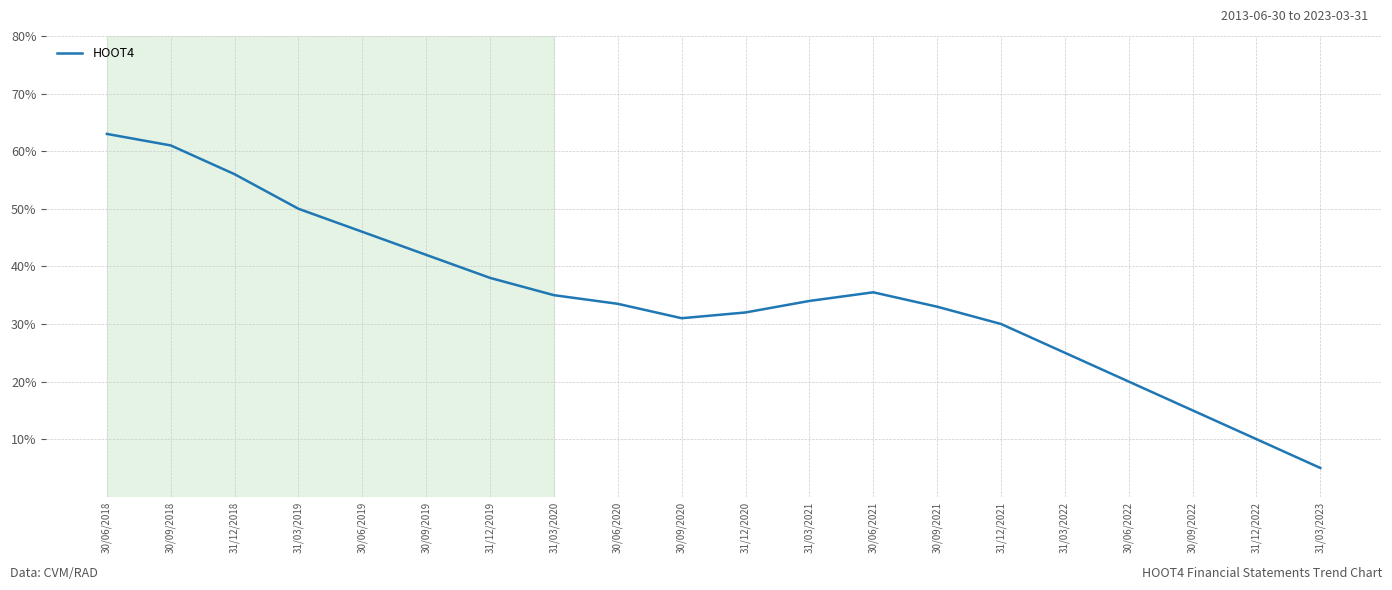

What is the change in value from 30/06/2019 to 30/09/2022?

-31.0